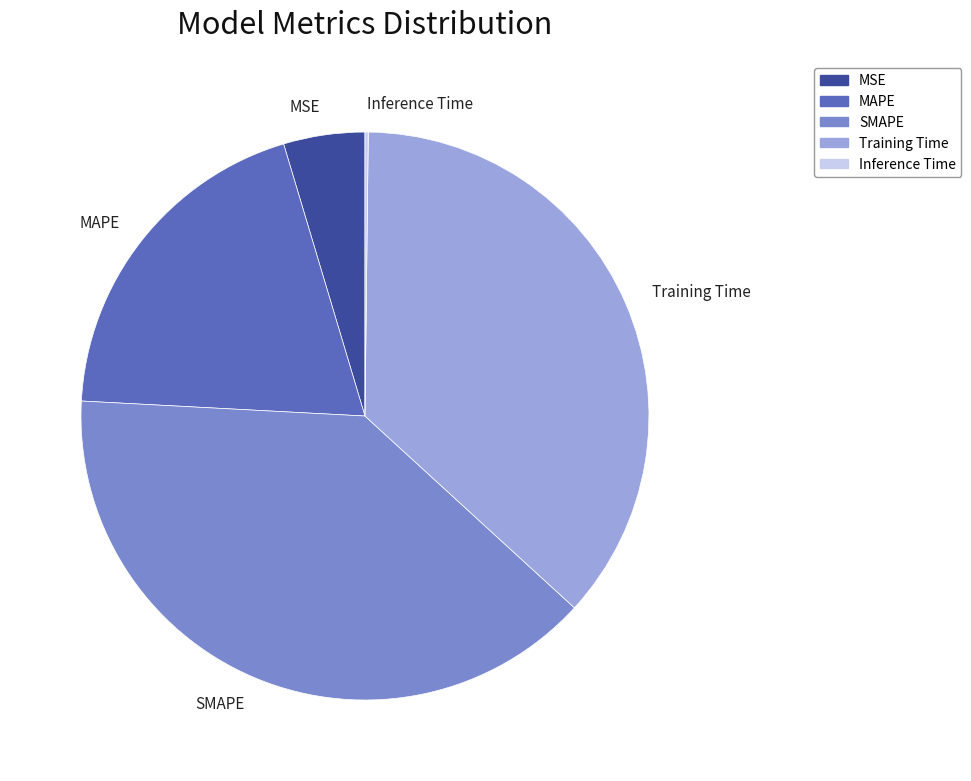

The MAPE slice represents 14% of the pie. True or false?

False